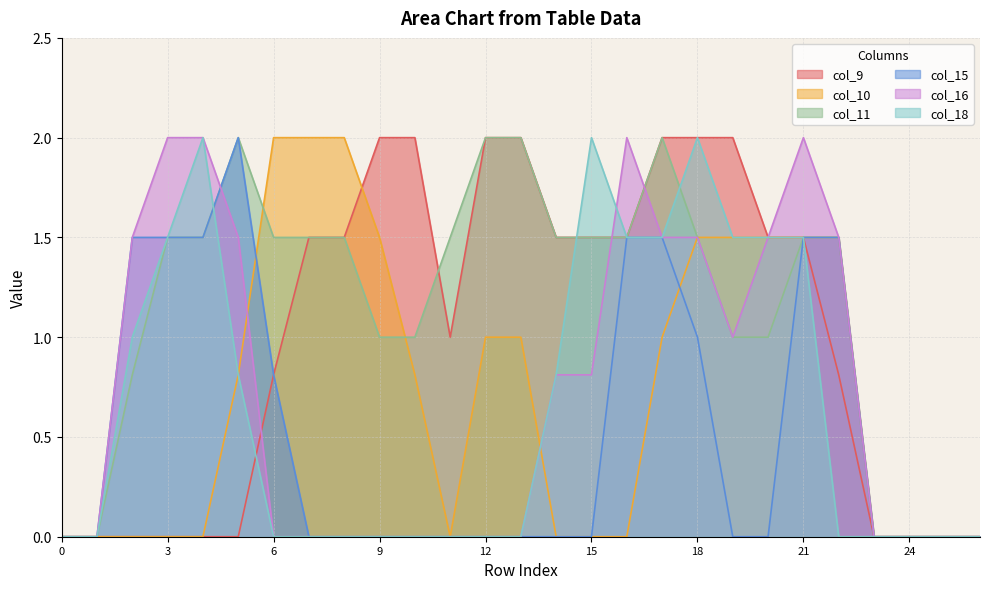

What is the total value across all series at 2?

4.8